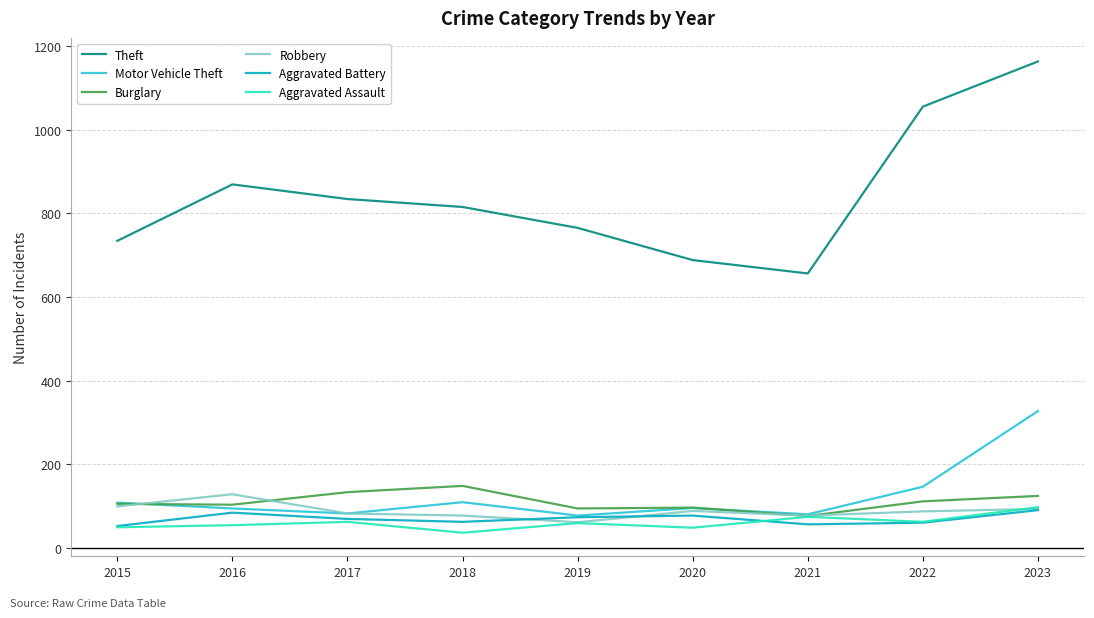

True or false: Aggravated Battery has a value of 84 at 2016.

True